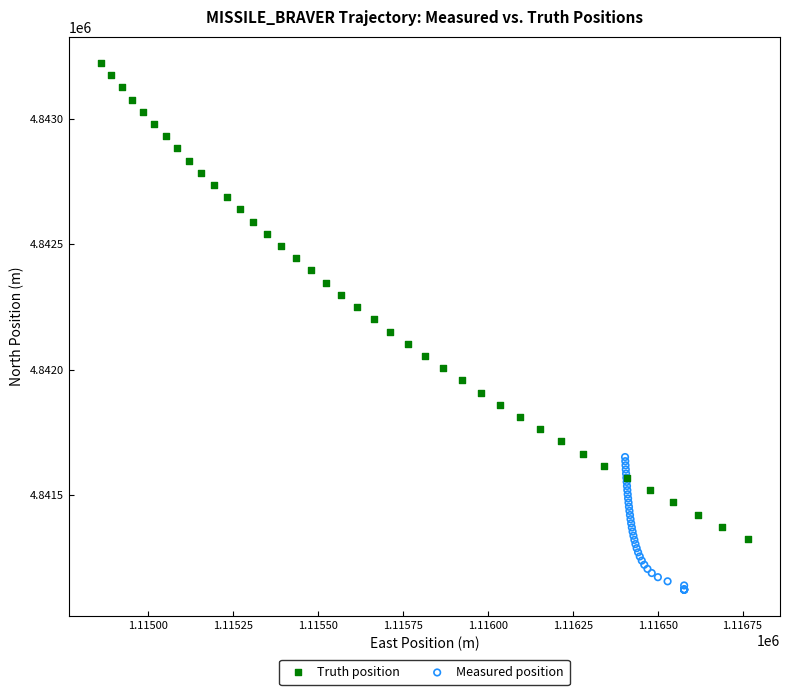

Which series has the largest Y range (max minus min)?

Truth position